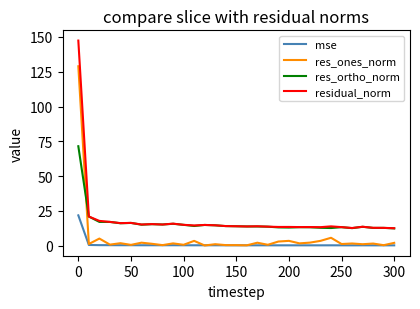

What is the maximum value shown in the chart?

147.4